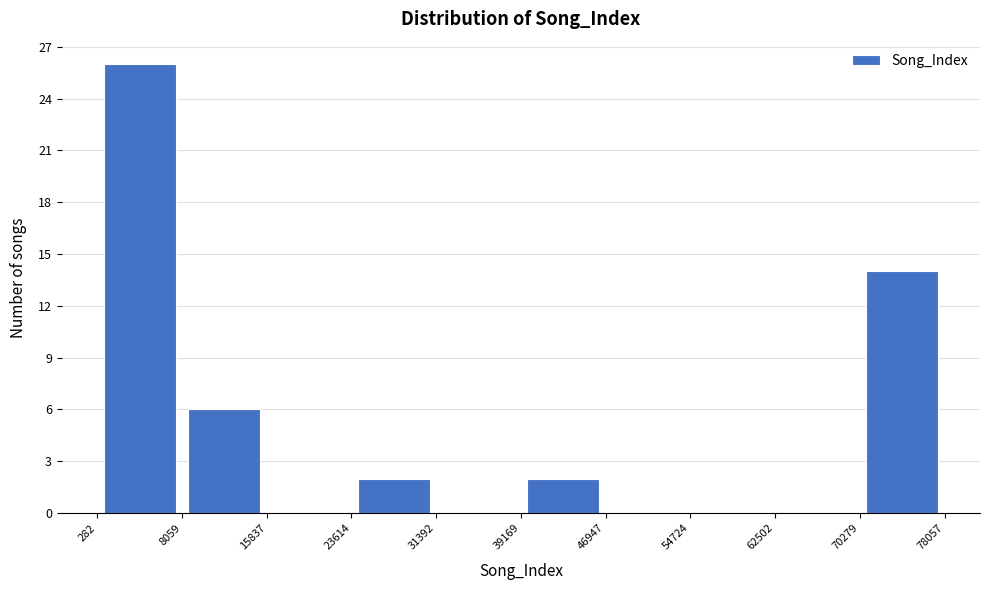

Reading left to right, list every bar in this chart as the range it spans on the x-axis followed by its height. The values are not printed on the chart, so give them approximately, as read against the axis.

282 to 8059: 26
8059 to 15837: 6
15837 to 23614: 0
23614 to 31392: 2
31392 to 39169: 0
39169 to 46947: 2
46947 to 54724: 0
54724 to 62502: 0
62502 to 70279: 0
70279 to 78057: 14